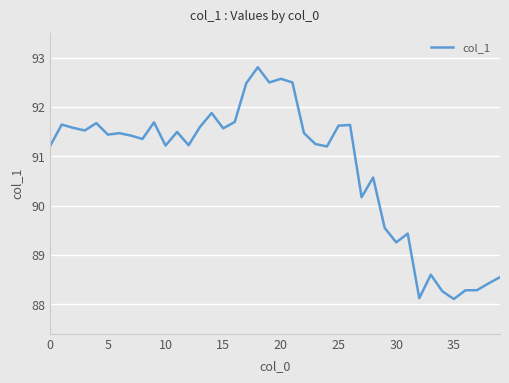

What is the difference between the maximum and minimum values?

4.7